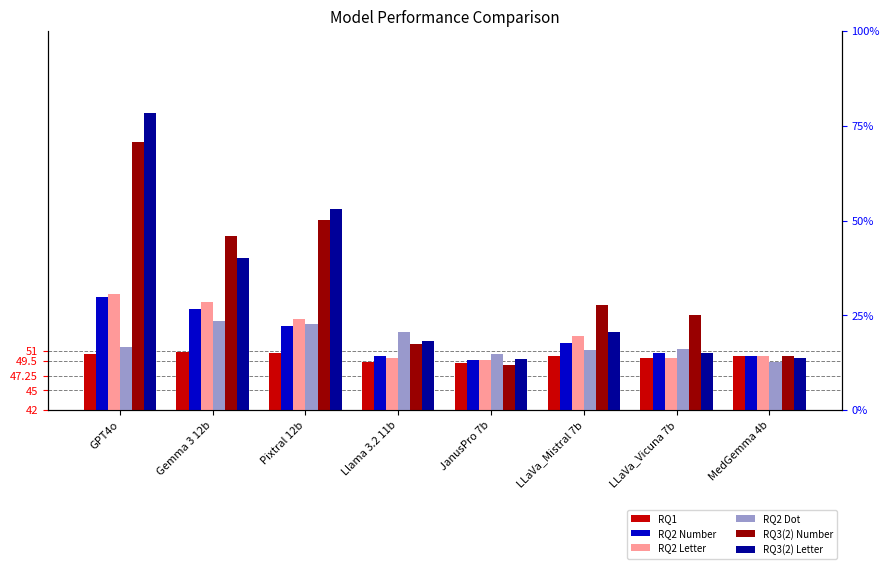

Where is RQ2 Letter nearest to the value 54?

LLaVa_Mistral 7b